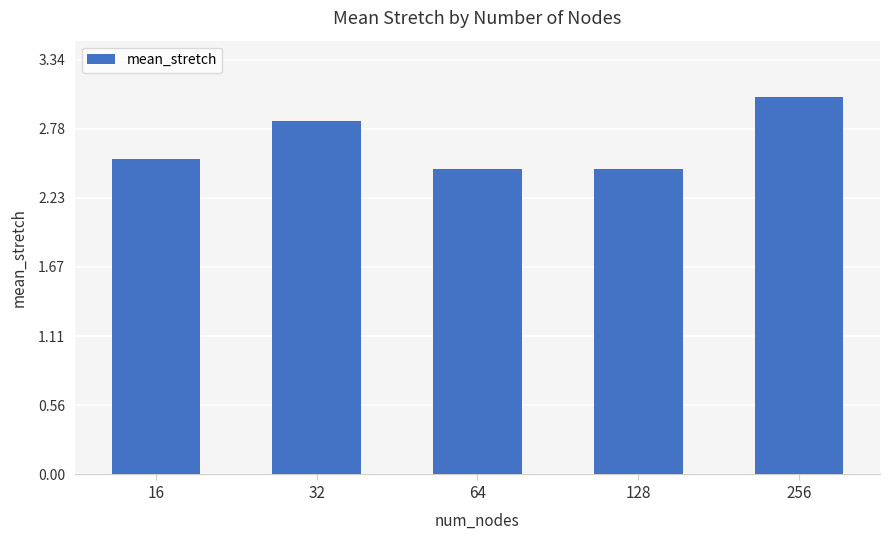

True or false: the data shows 4.4 at 64.

False